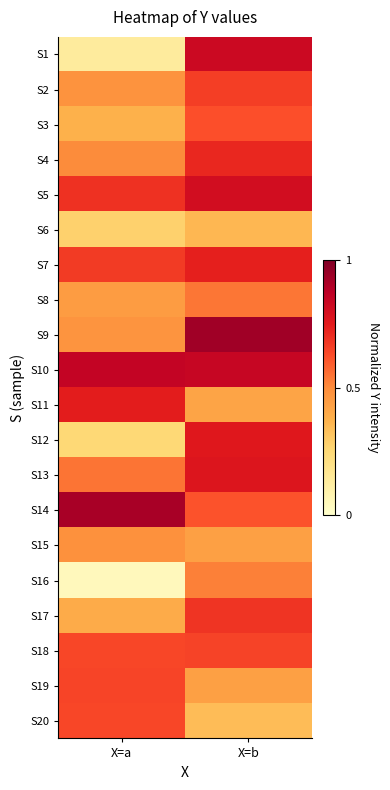

At which category is the sum across all series the highest?

X=b